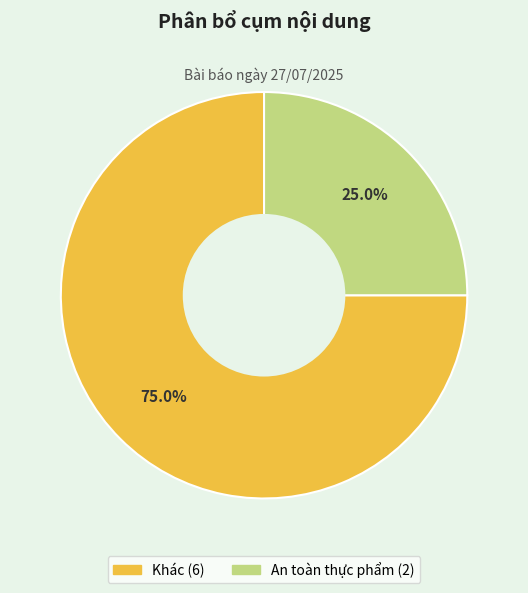

Between Khác and An toàn thực phẩm, which is larger?

Khác